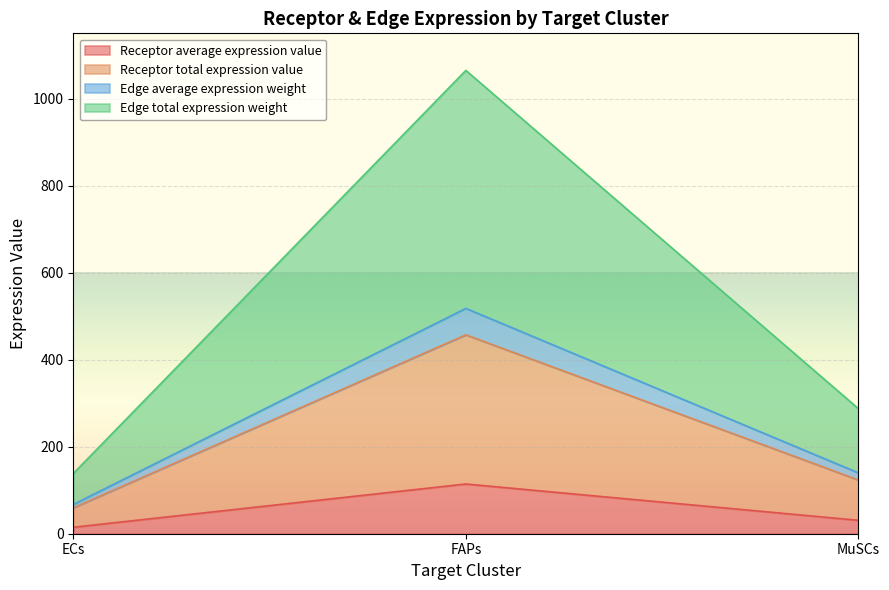

At which category is the sum across all series the highest?

FAPs